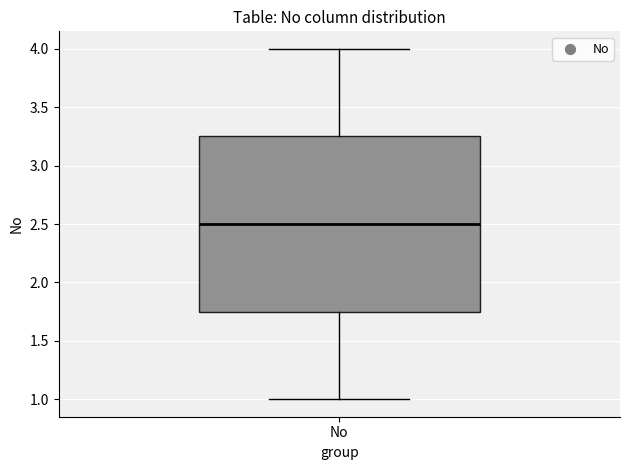

Transcribe this box plot: give where the median line is, the range the box spans, and where the two whiskers end, as read against the y-axis. The values are not printed on the chart, so give them approximately, as read against the axis.

median 2.50, box 1.75 to 3.25, whiskers 1.00 to 4.00